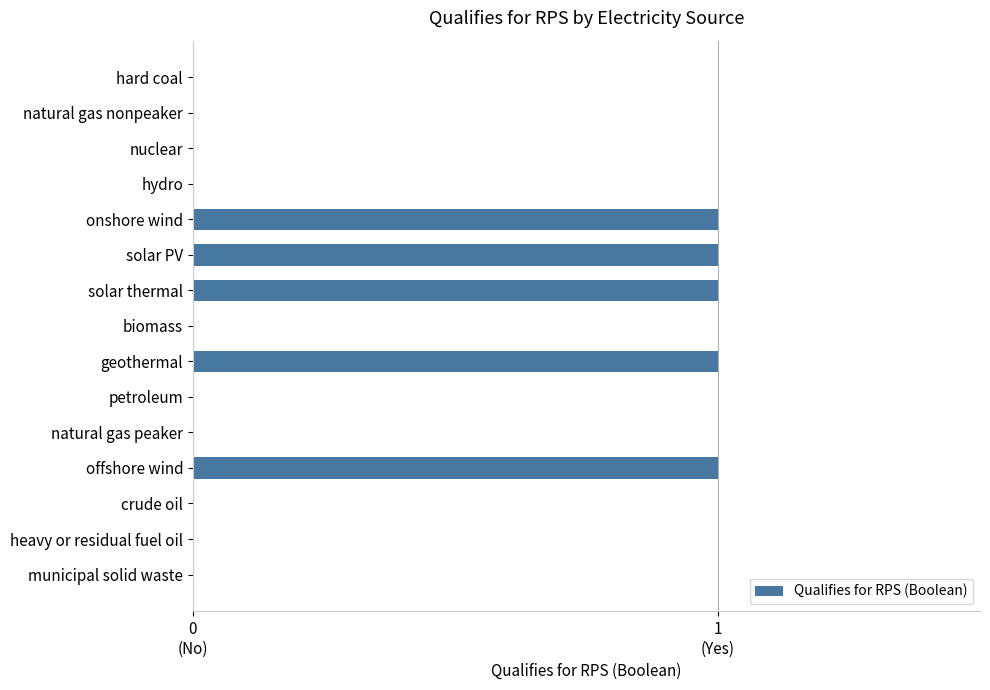

Count the values in the range 0 to 1.

15